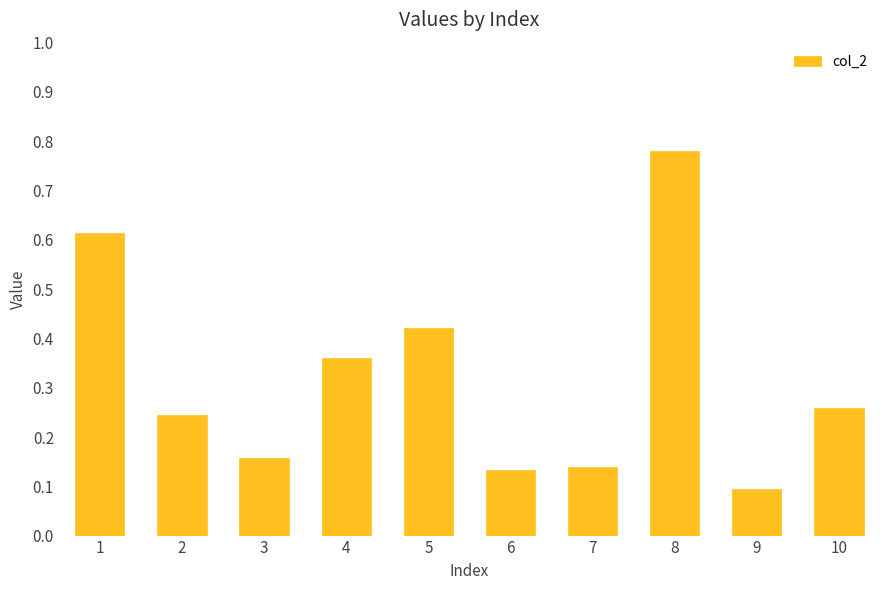

Between 4 and 8, which is larger?

8